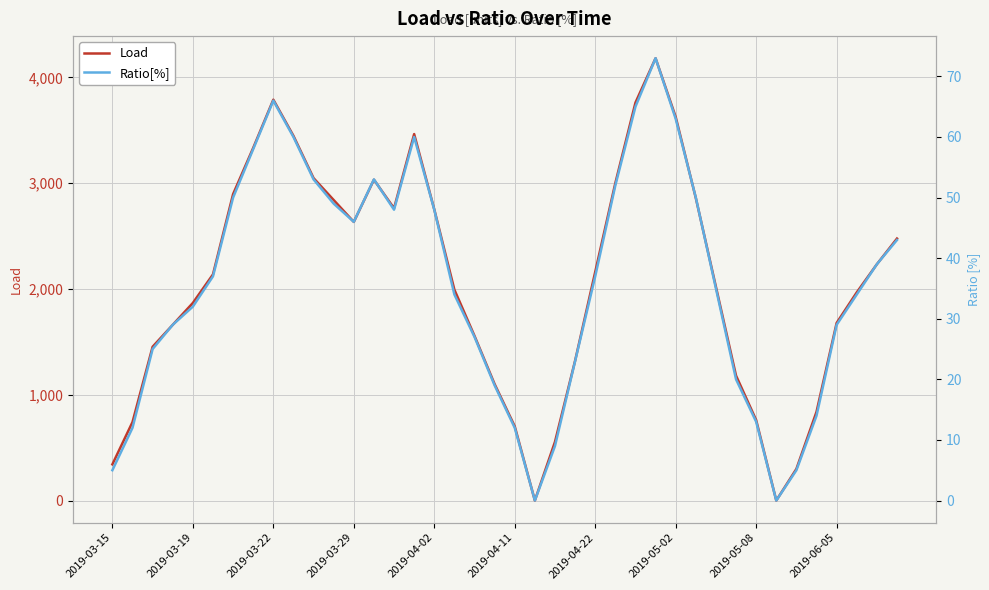

What is the value of the Load point at the 24th from the left?

1321.5